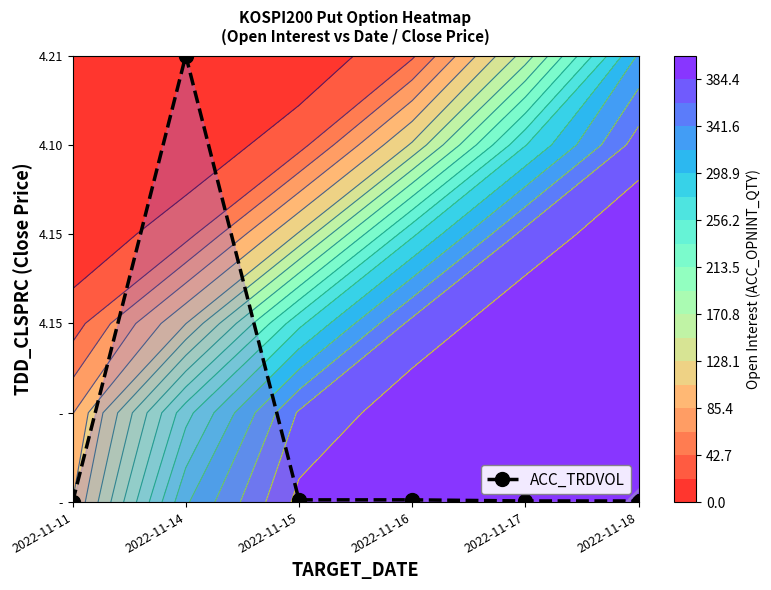

At which category does the chart reach its minimum across all series?

2022-11-11